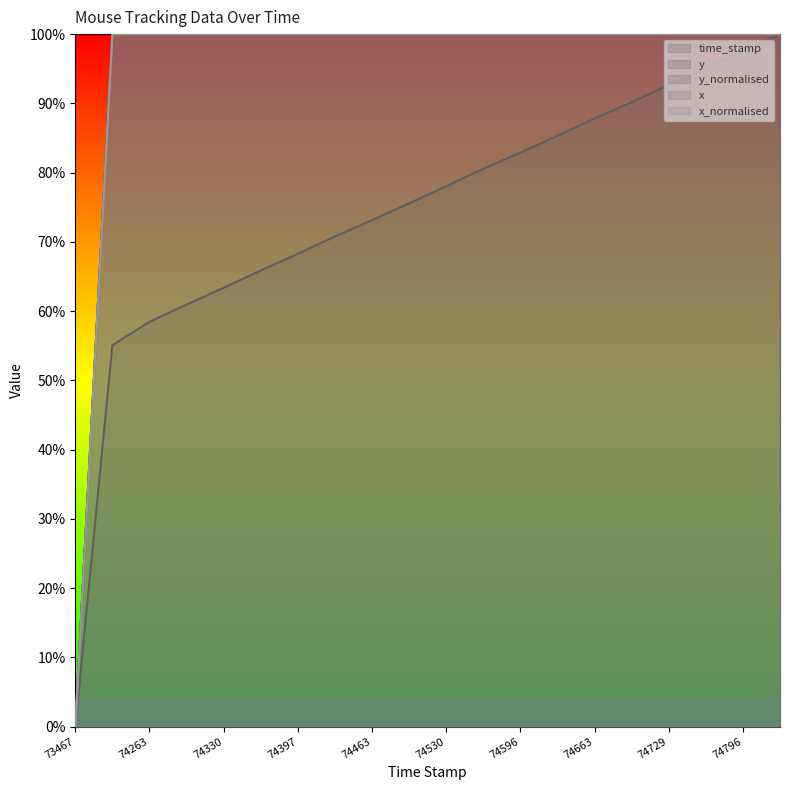

Which category has the highest value across all series?

74829